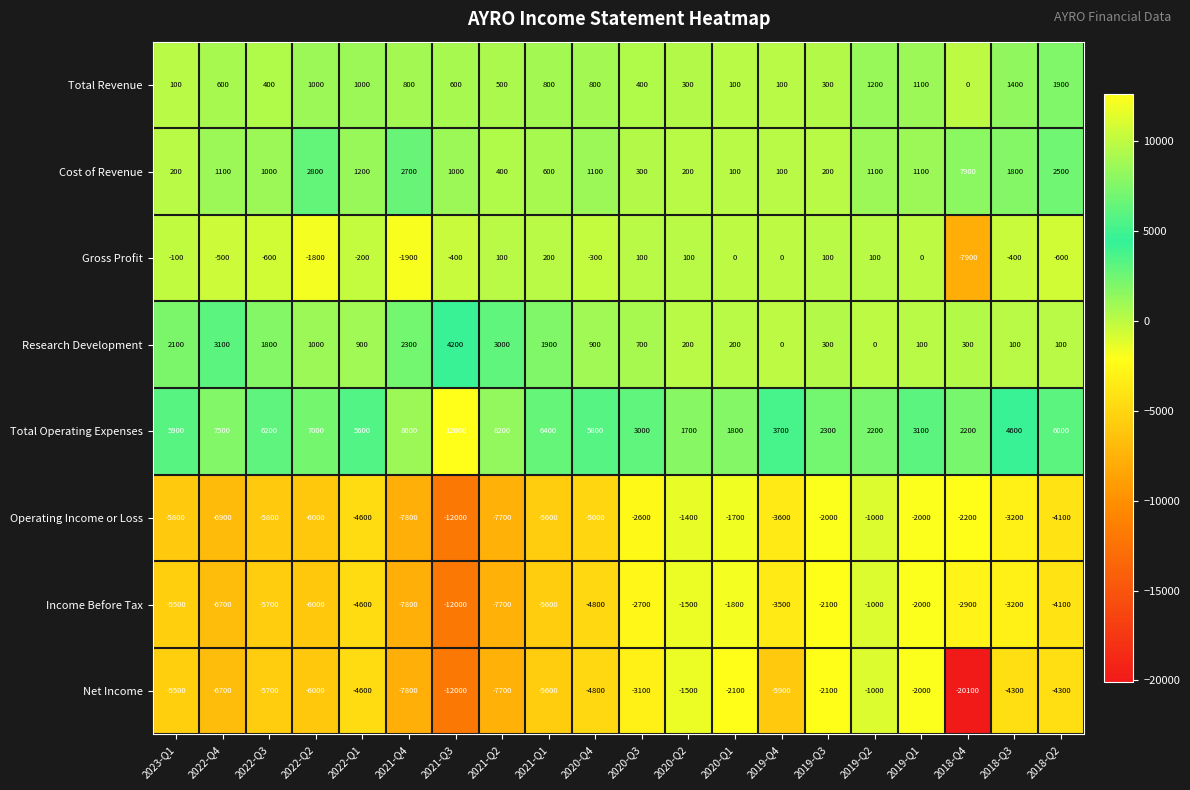

What is the maximum value shown in the chart?

12600